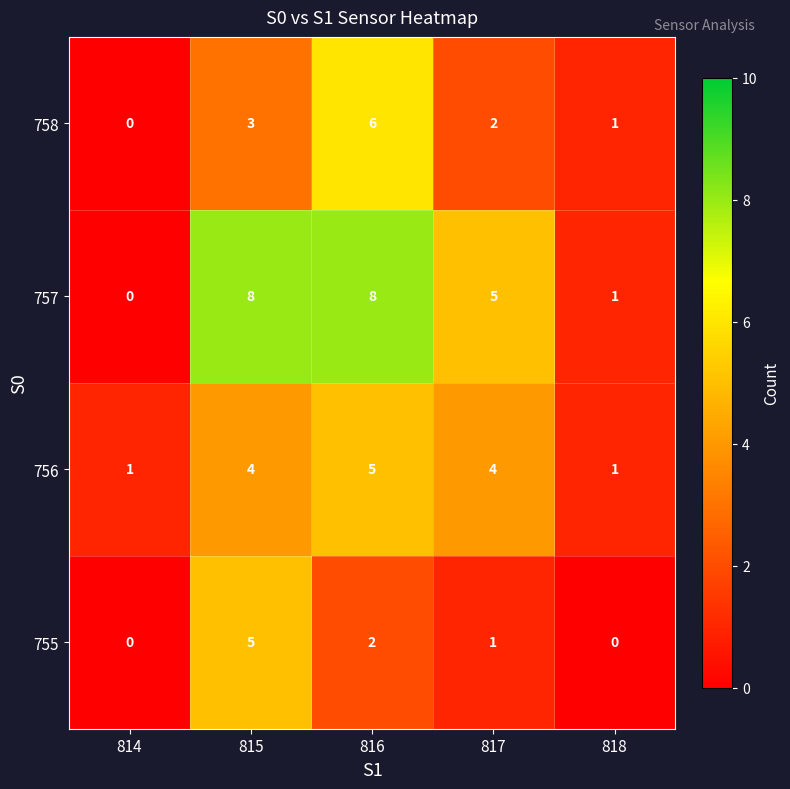

At which category is the sum across all series the highest?

816